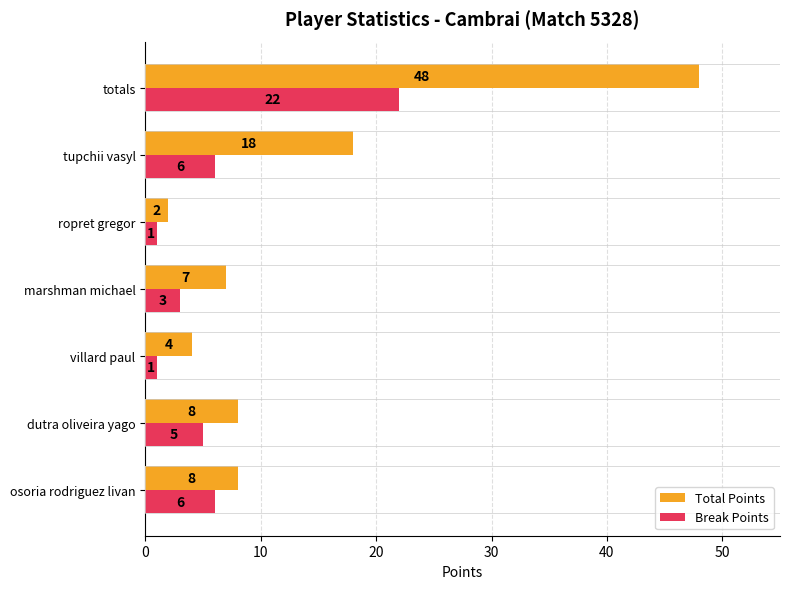

At which label does Break Points reach its peak?

totals